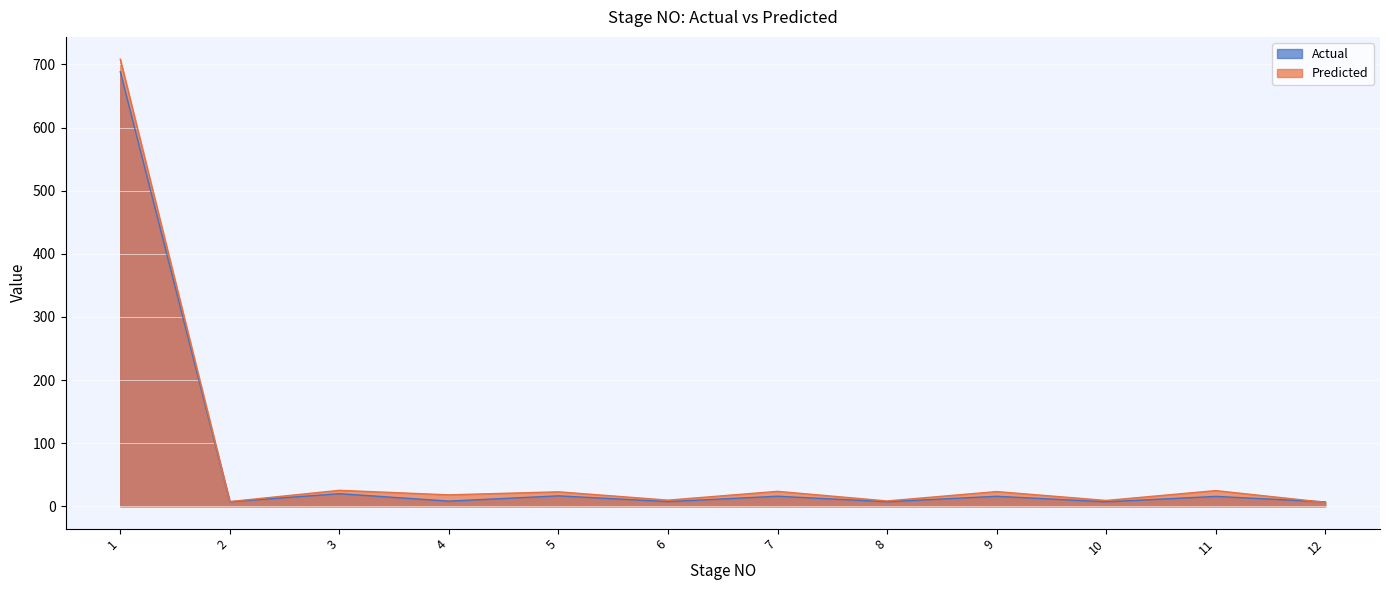

Reading left to right, list all the values displayed in this chart.

Actual: 1=688.5	2=7.2	3=20.0	4=8.2	5=16.5	6=7.4	7=15.9	8=7.2	9=15.8	10=7.1	11=15.7	12=7.0
Predicted: 1=708.3	2=7.5	3=25.3	4=18.1	5=22.9	6=9.7	7=23.6	8=8.4	9=23.3	10=9.2	11=24.8	12=6.2